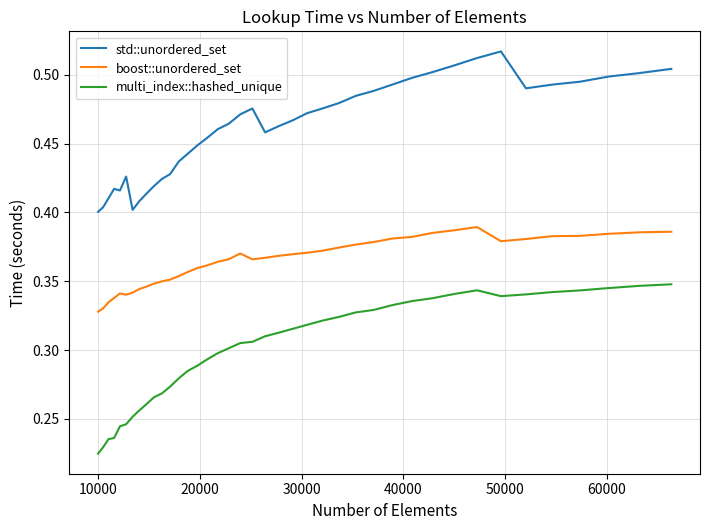

Rank the series by their maximum value, from lowest to highest.

multi_index::hashed_unique, boost::unordered_set, std::unordered_set